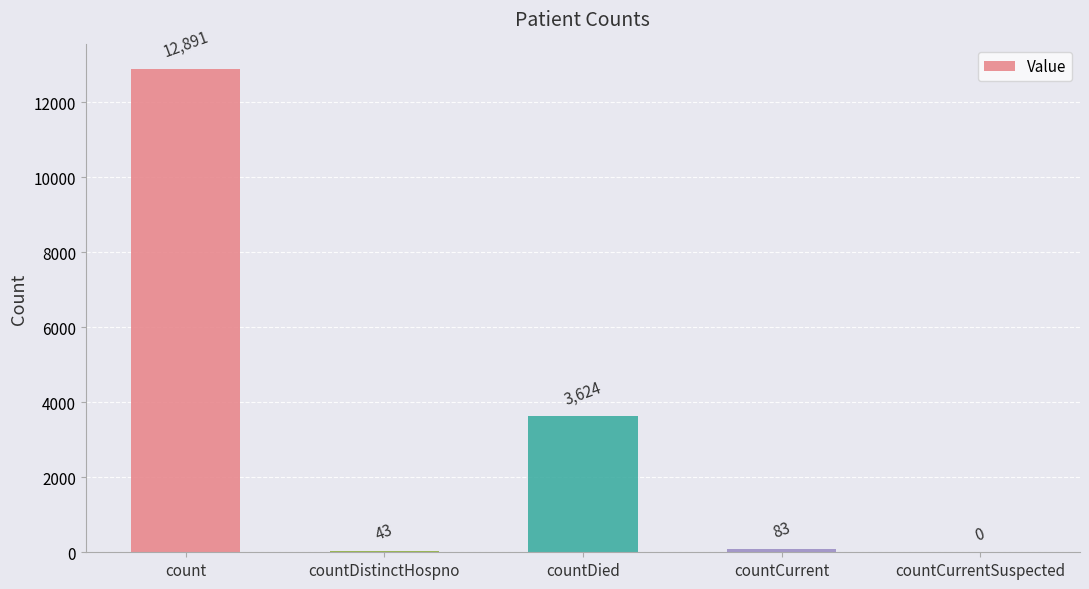

How many positive values are there?

4